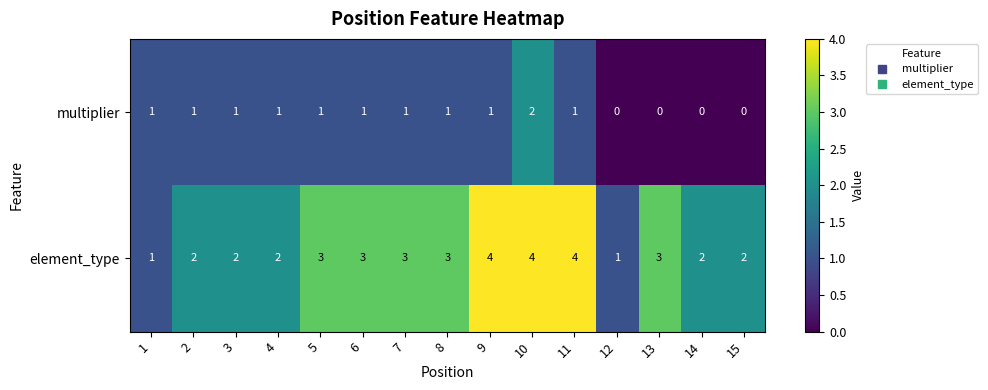

What is the maximum value shown in the chart?

4